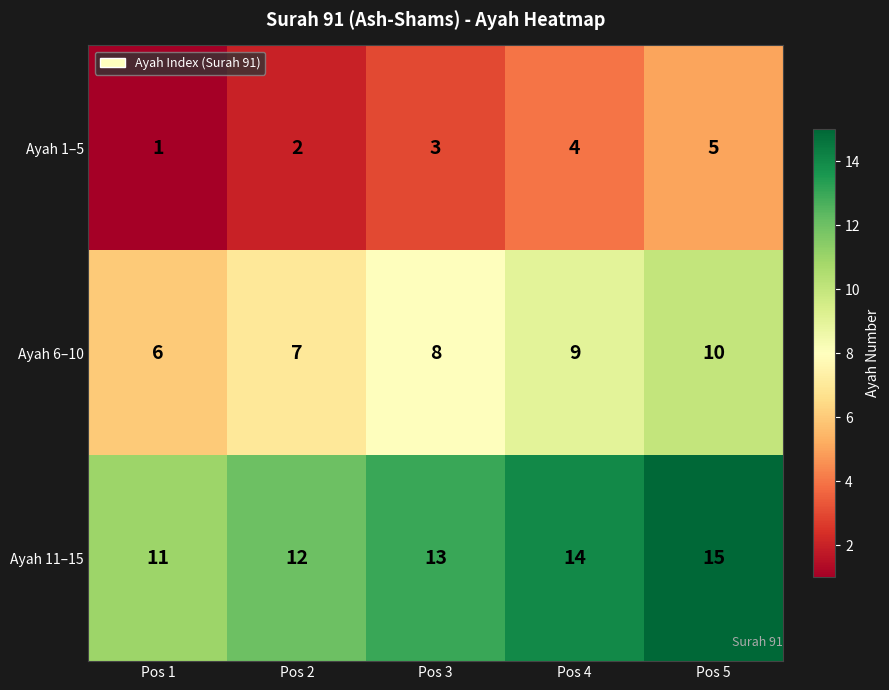

Rank the series by their maximum value, from highest to lowest.

Ayah 11–15, Ayah 6–10, Ayah 1–5